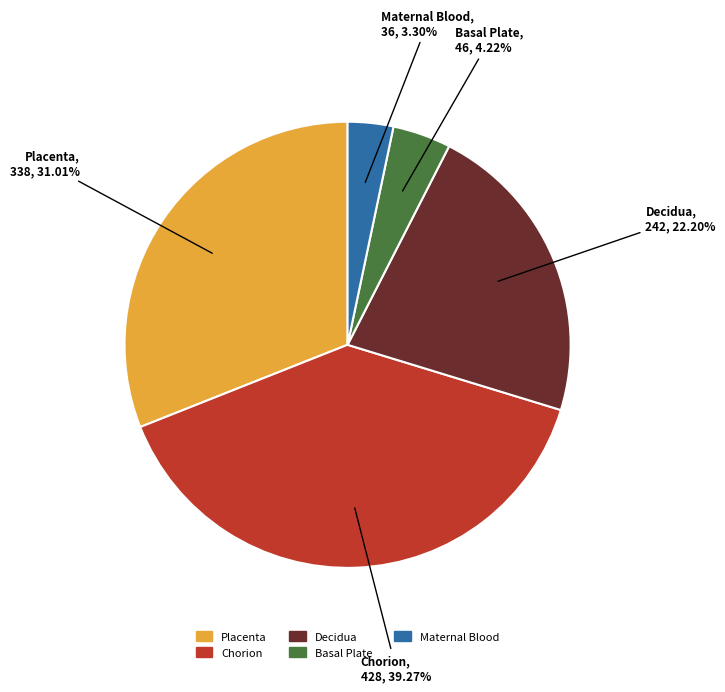

To the nearest percent, what percentage of the pie is Basal Plate?

4%